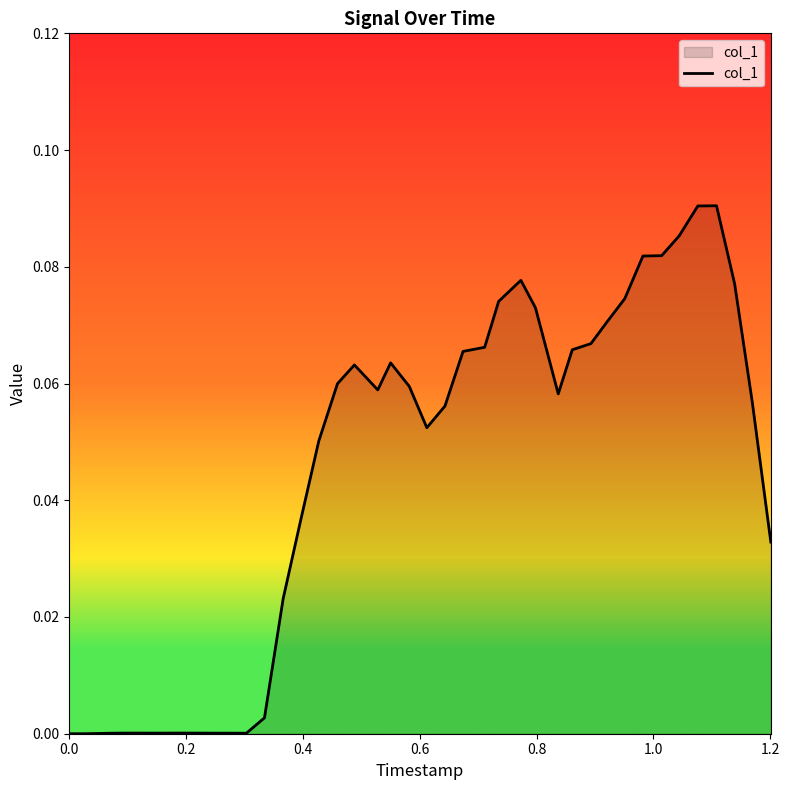

How many interior local valleys (lower than both neighbors) does the data have?

5